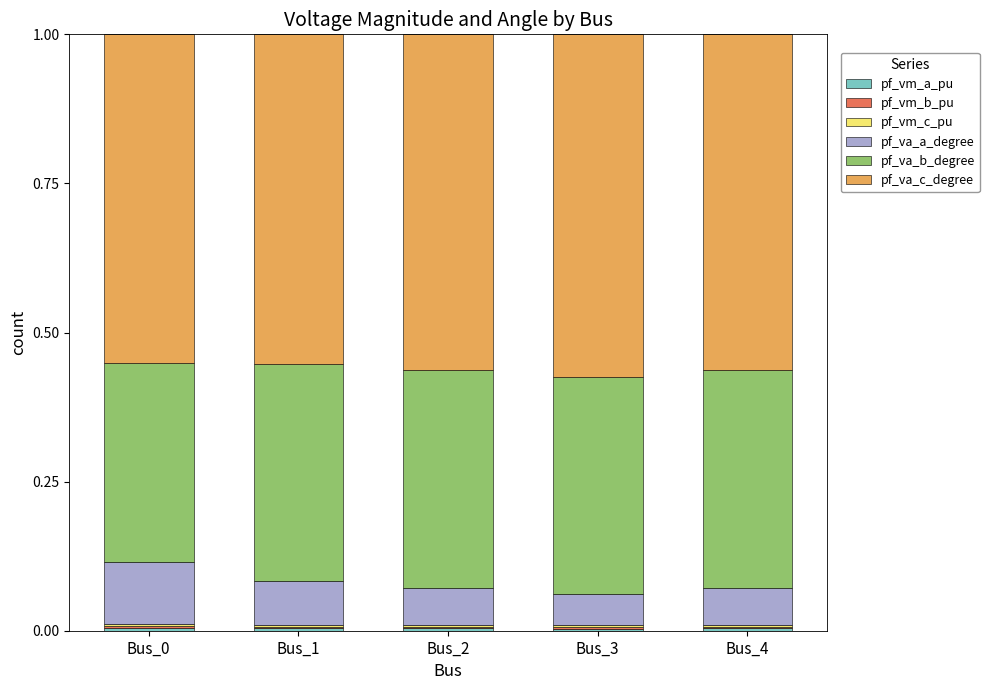

At which label is pf_va_a_degree closest to 0?

Bus_3